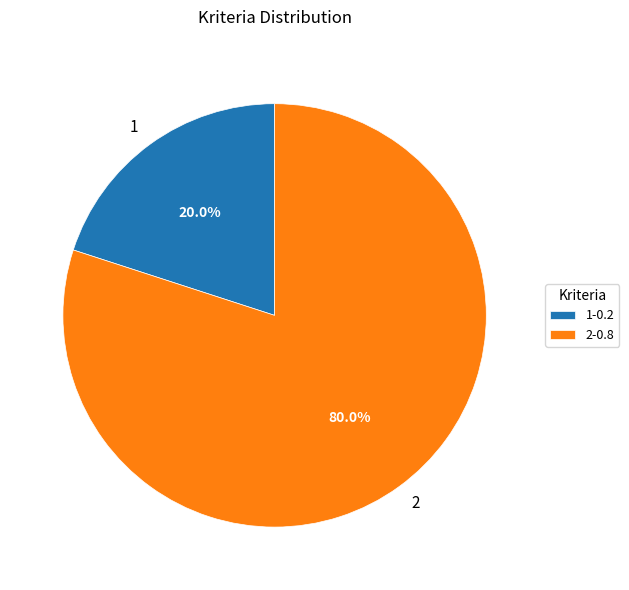

True or false: 2 accounts for 67% of the total.

False